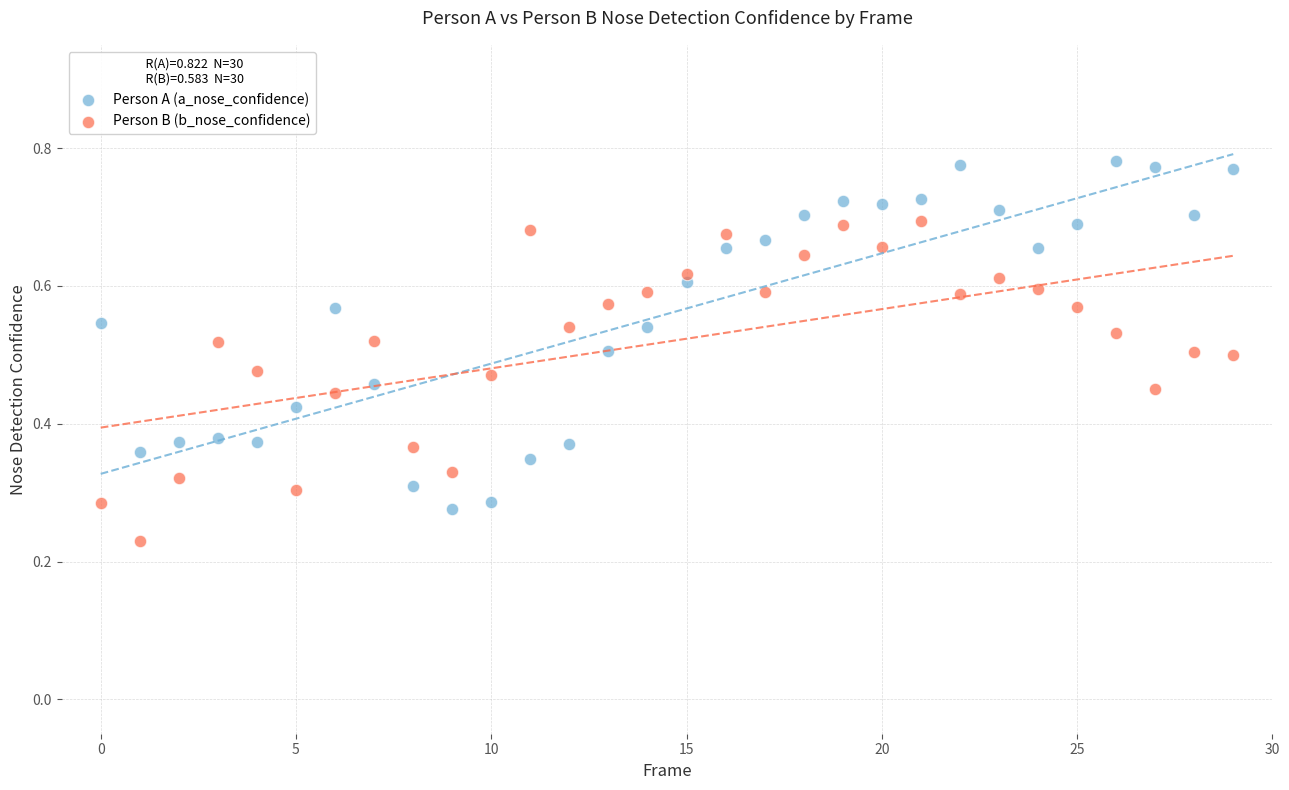

Which series has the largest Y range (max minus min)?

Person A (a_nose_confidence)